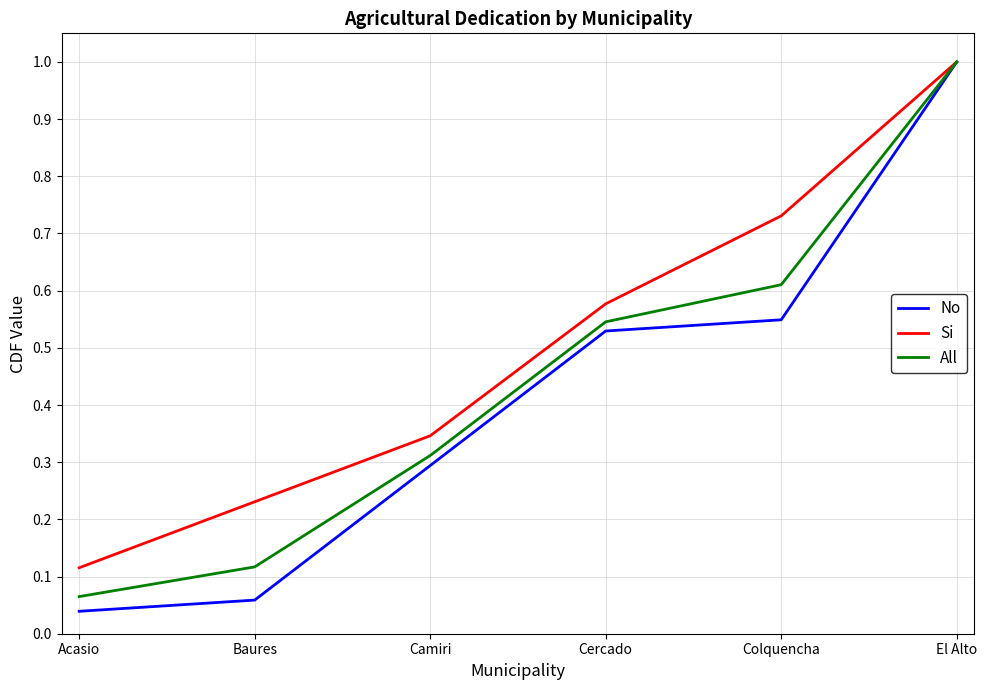

What position from the right is Cercado?

3